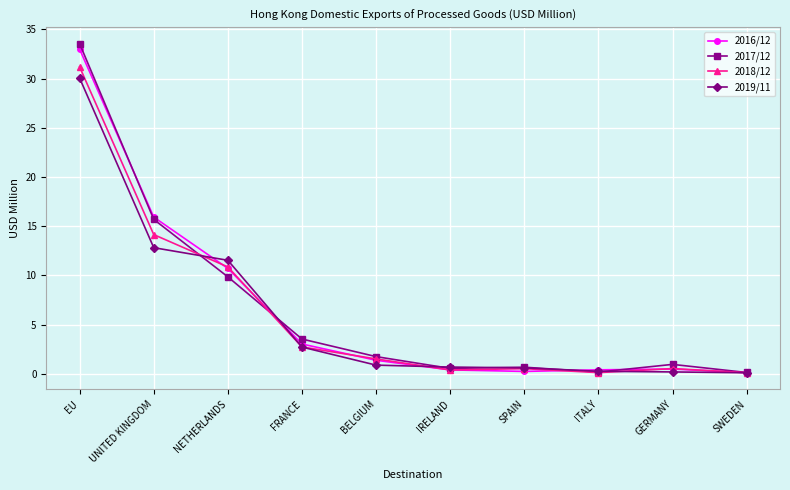

True or false: 2018/12 has a value of 14.1 at UNITED KINGDOM.

True